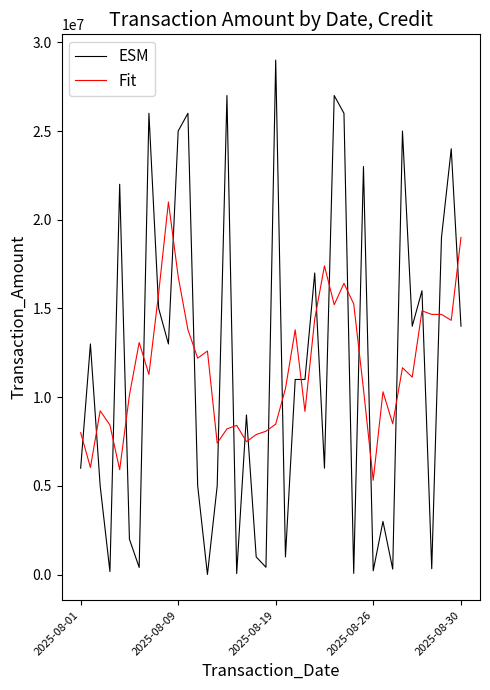

True or false: ESM and Fit cross at least once.

True